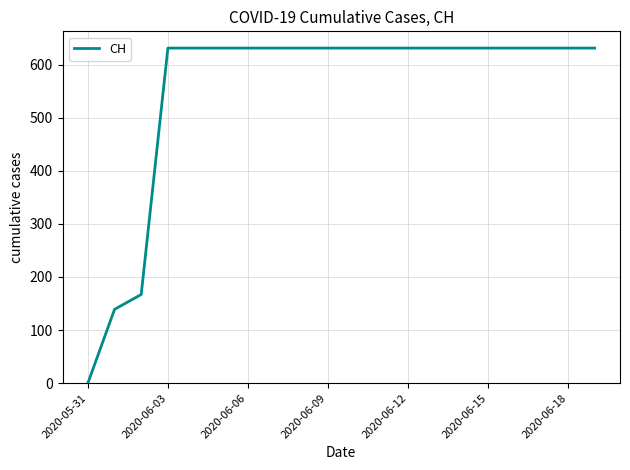

What is the greatest value displayed?

631